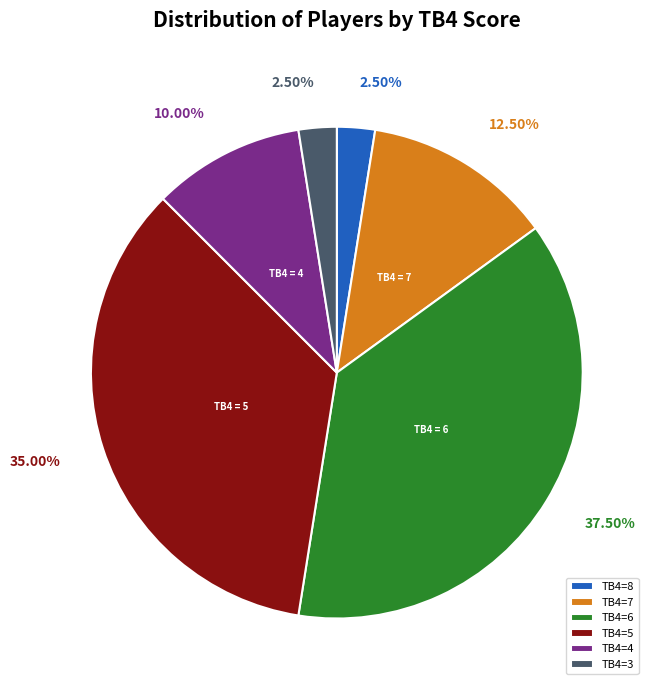

Is there any slice that represents more than half of the pie?

No